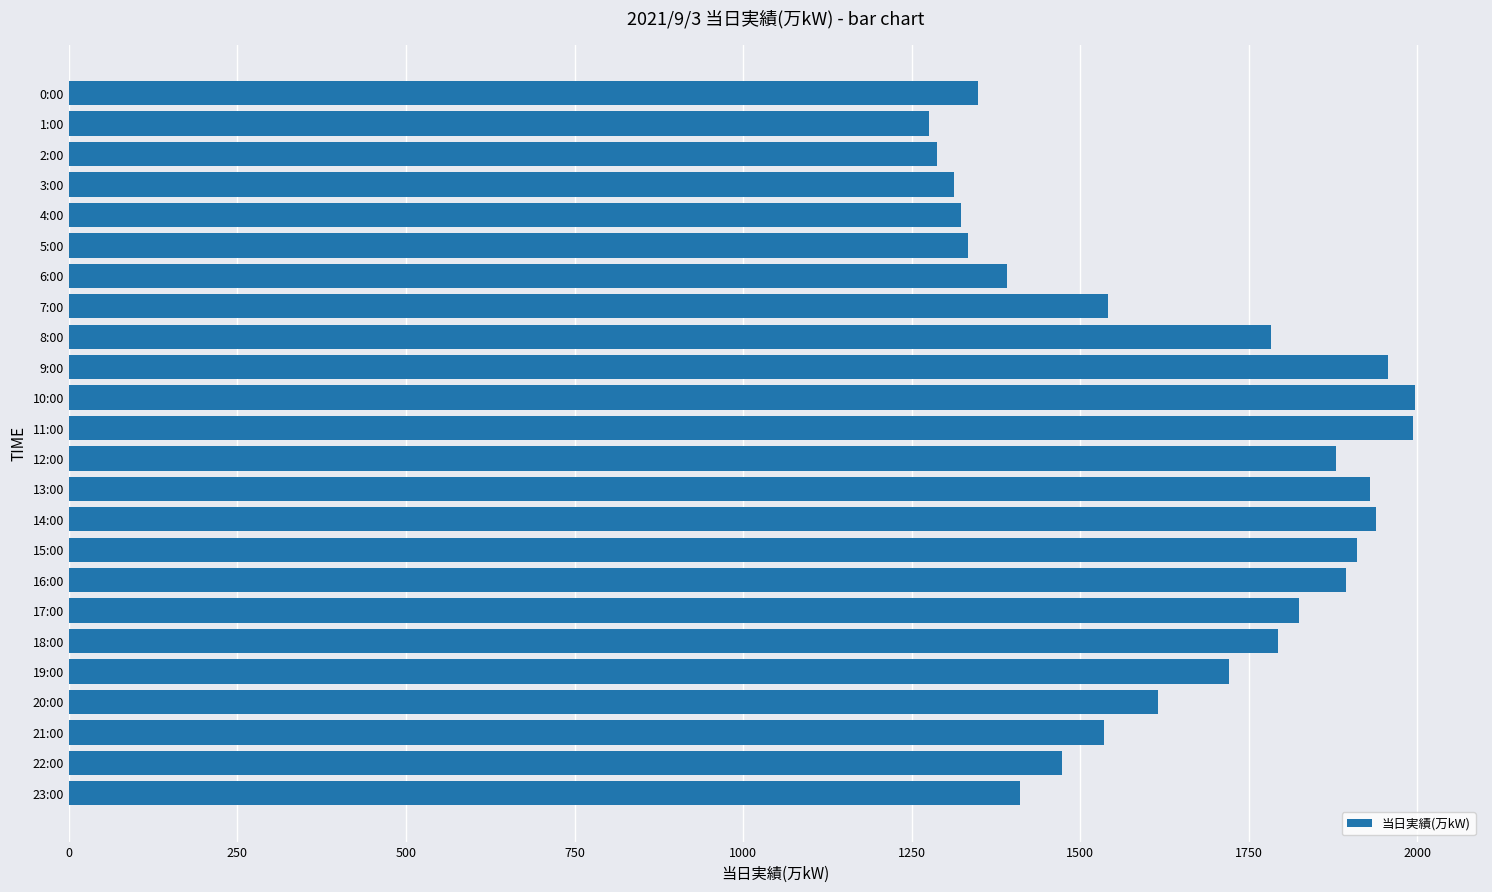

What is the sum of all values?

39466